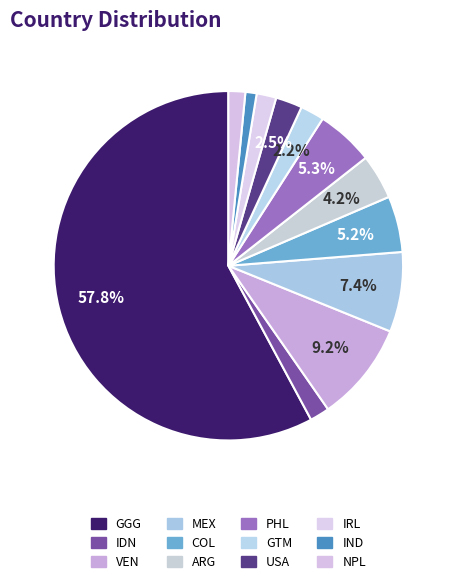

Which category accounts for the majority?

GGG